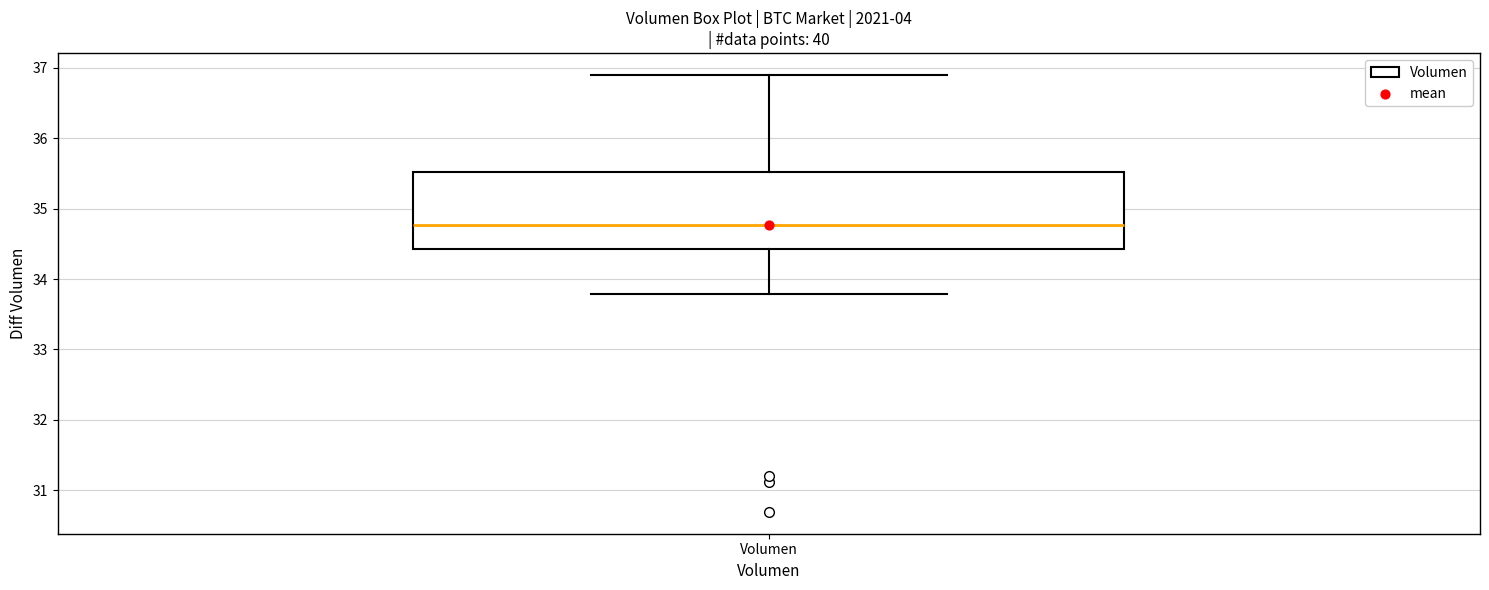

Where is the upper edge of the box for Volumen on the y-axis? The values are not printed on the chart, so give them approximately, as read against the axis.

35.5